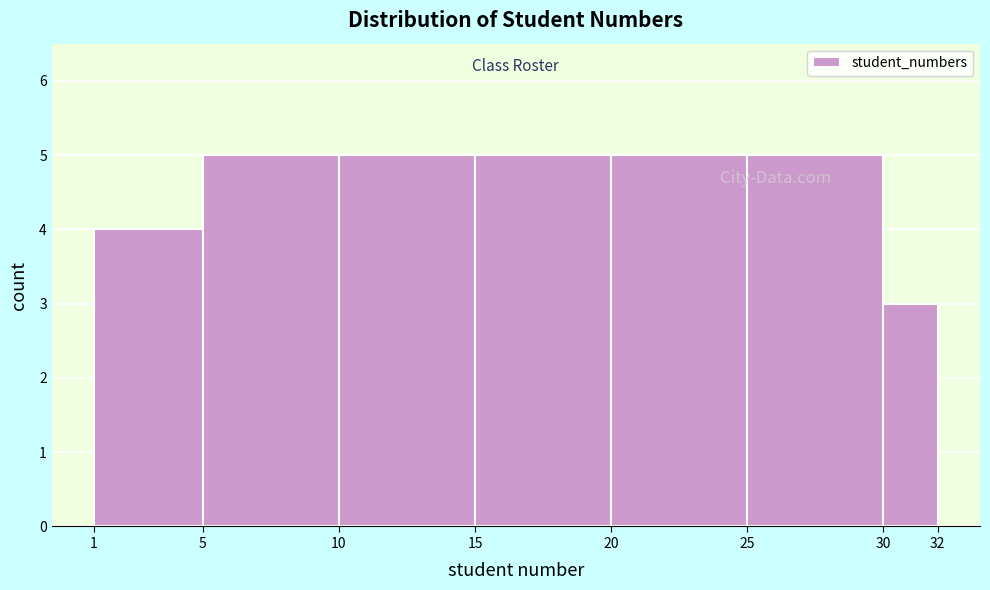

Reading left to right, list every bar in this chart as the range it spans on the x-axis followed by its height. The values are not printed on the chart, so give them approximately, as read against the axis.

1 to 5: 4
5 to 10: 5
10 to 15: 5
15 to 20: 5
20 to 25: 5
25 to 30: 5
30 to 32: 3